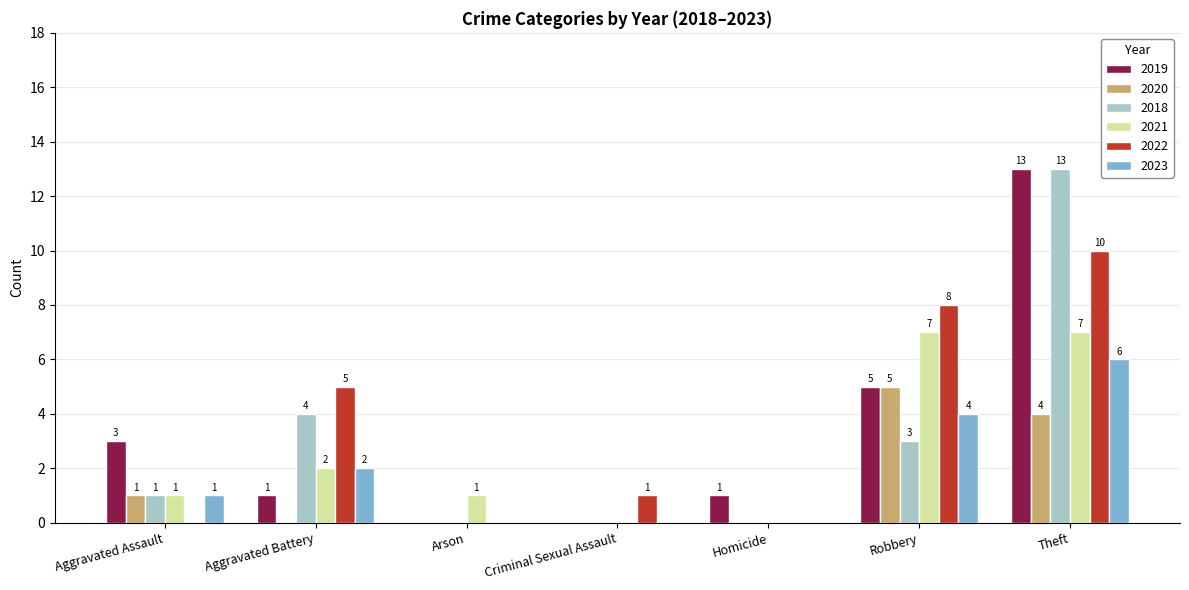

At which label does 2019 reach its peak?

Theft